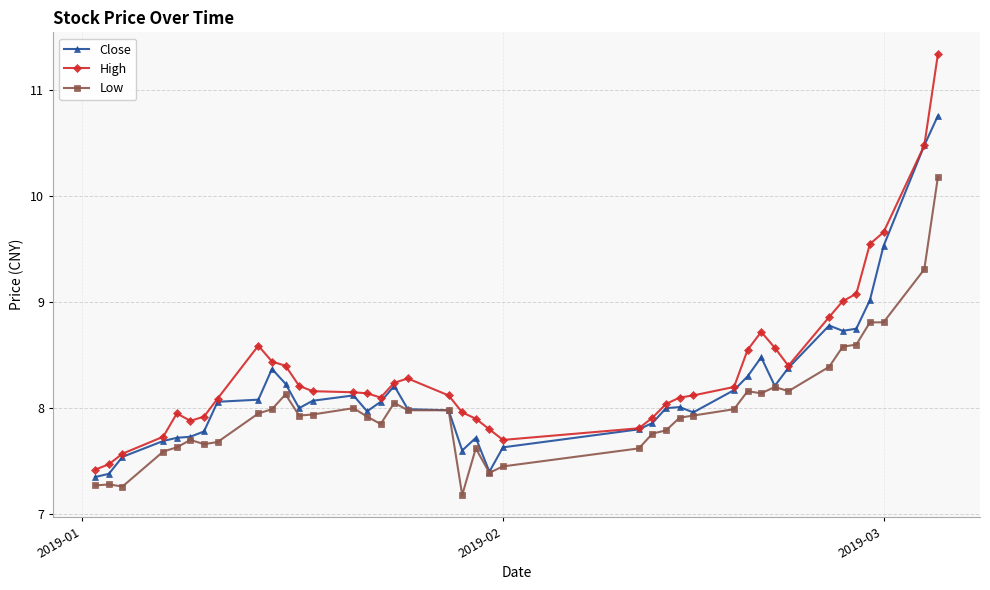

True or false: High has more than 2 points higher than both neighbors.

True